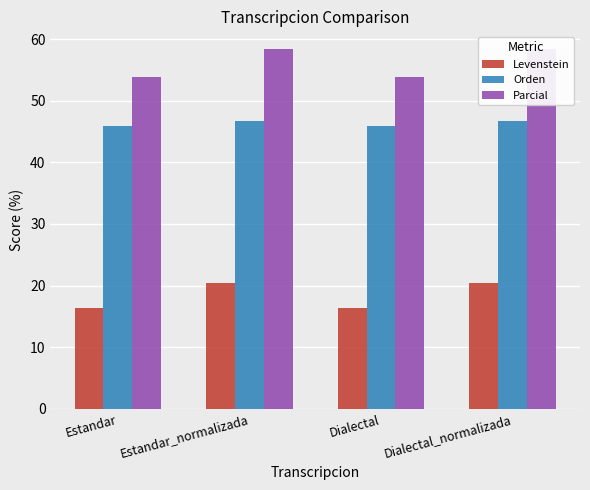

True or false: Parcial has a value of 58.3 at Estandar_normalizada.

True